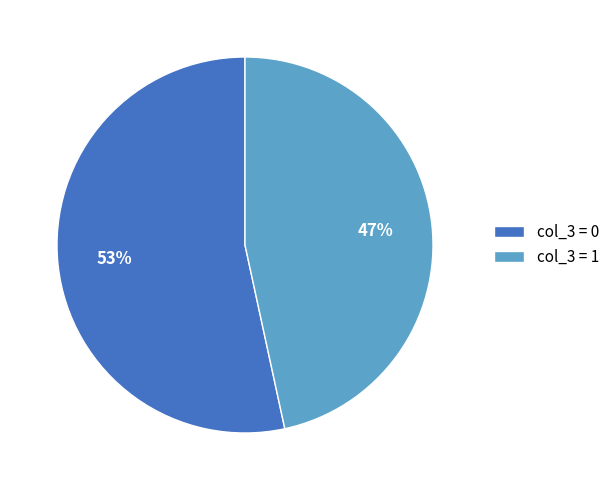

What is the smallest slice in the pie chart?

col_3 = 1